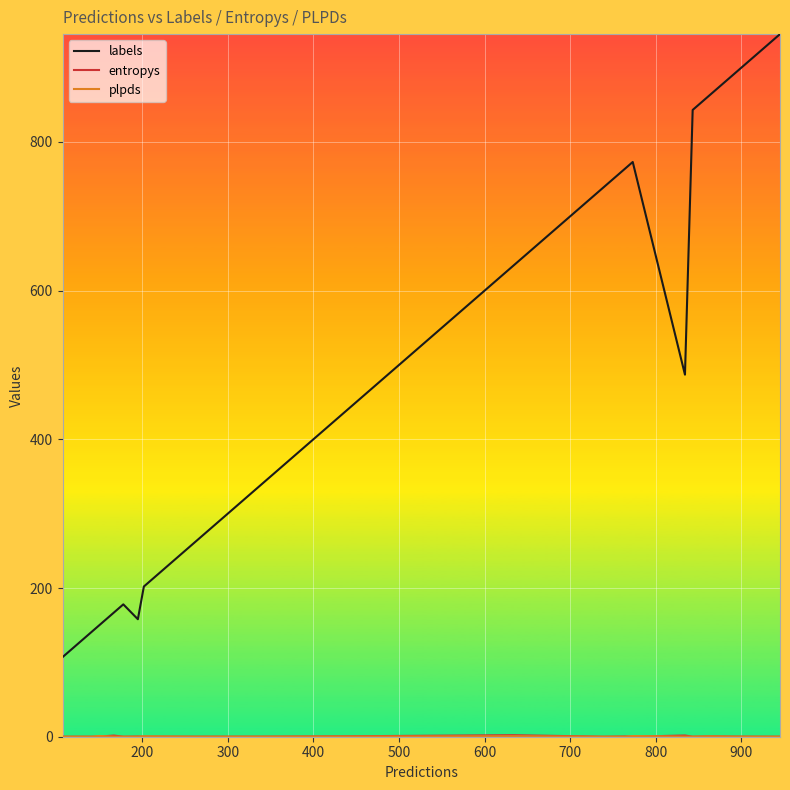

At how many categories does at least one series exceed 371?

11